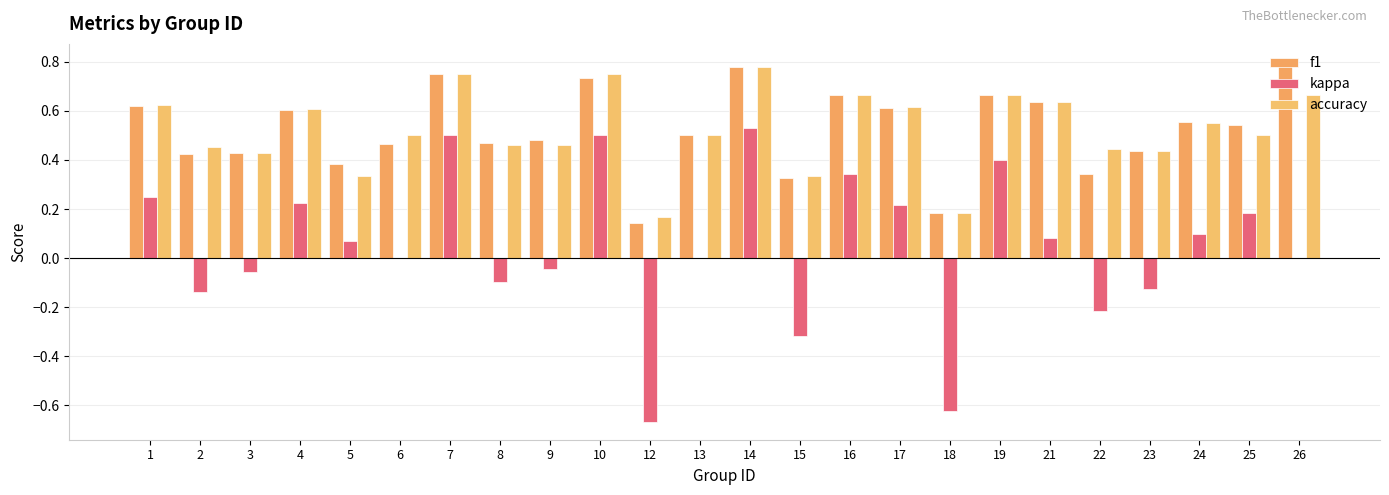

How many series are shown in this chart?

3